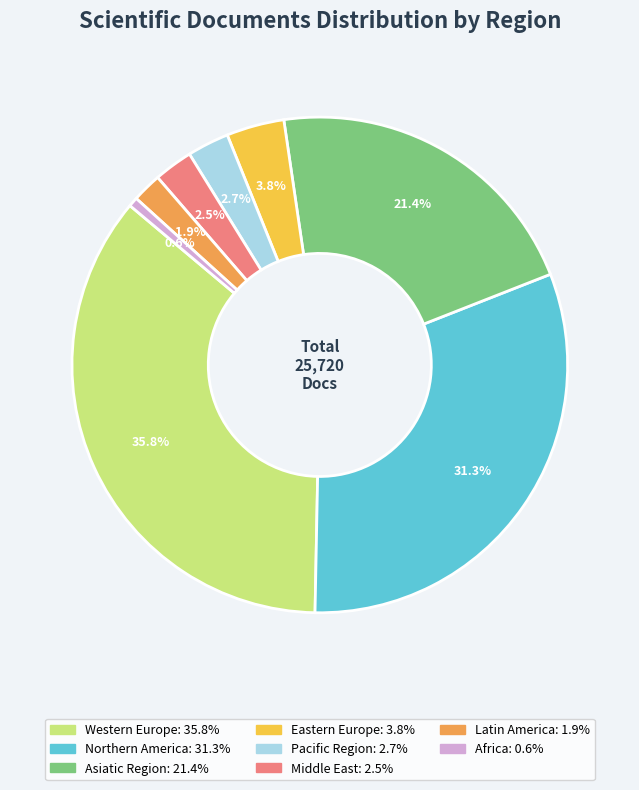

Does any single category account for the majority?

No